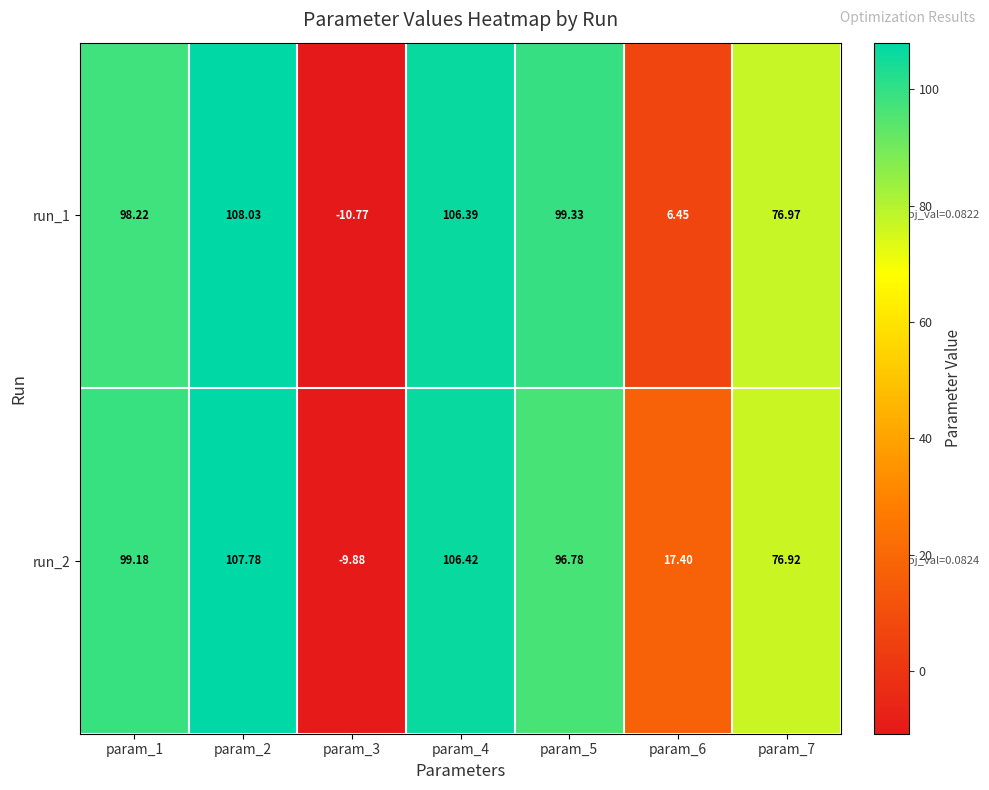

Count the number of data series in this chart.

2